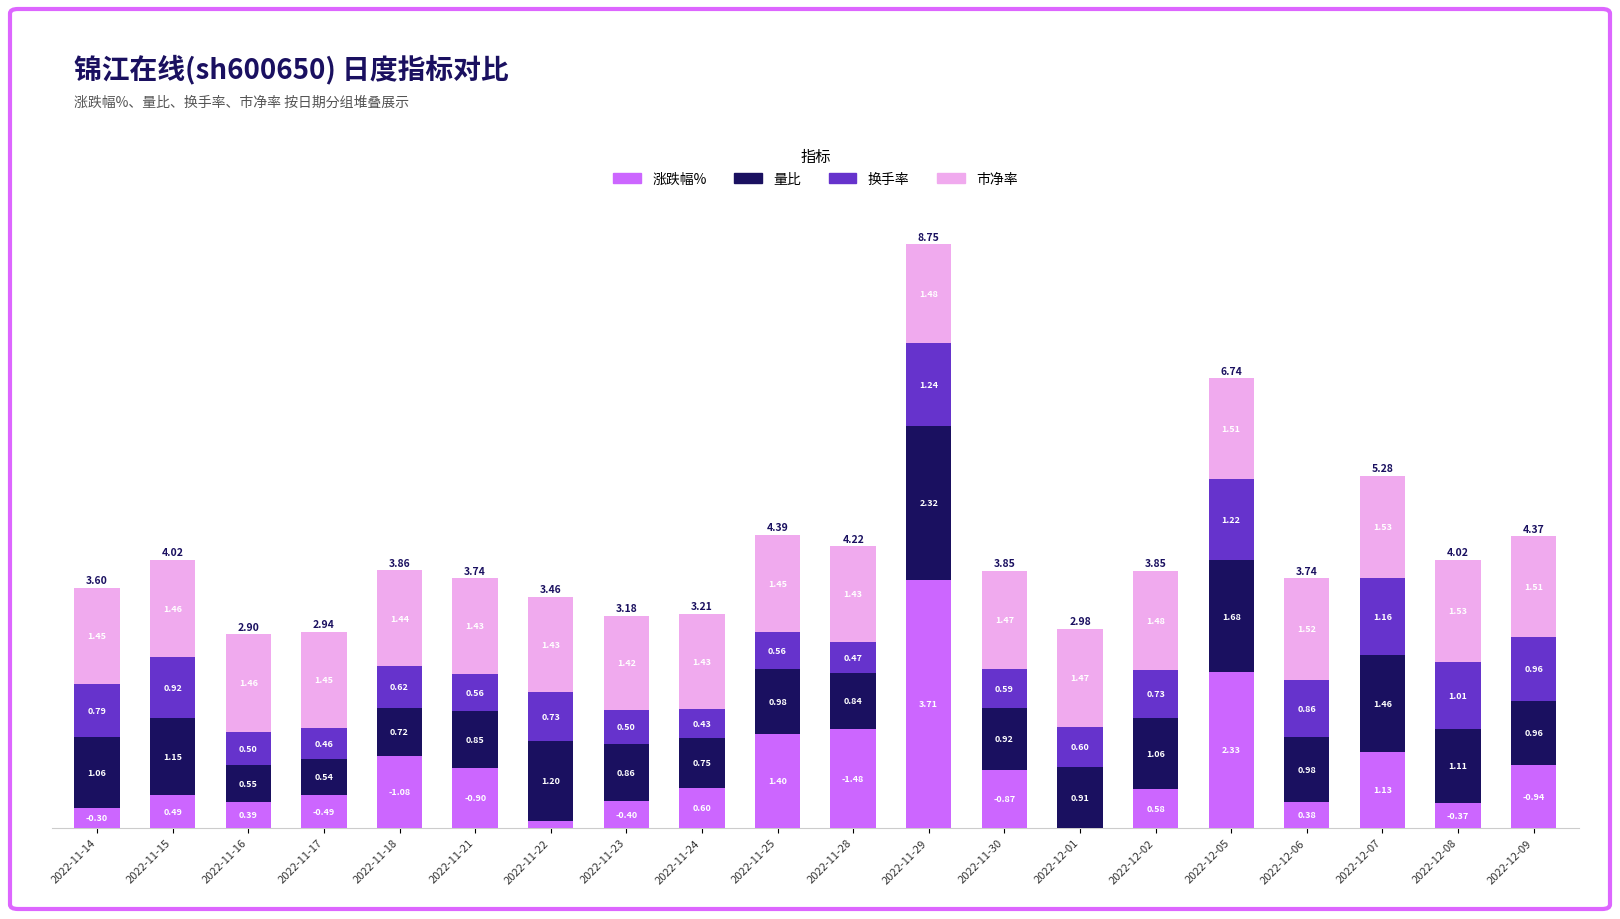

What is the total value across all series at 2022-12-06?

3.7